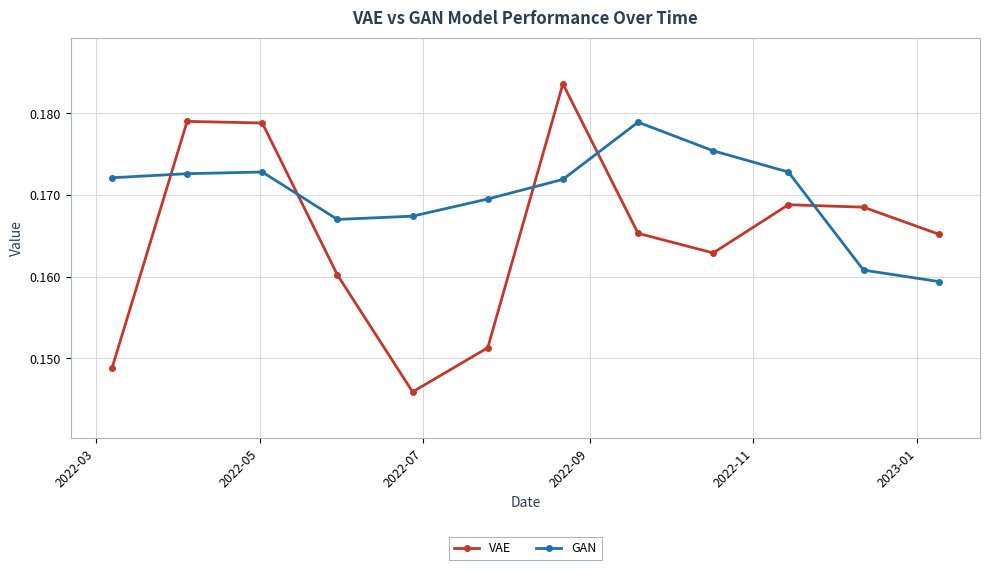

At how many categories does at least one series exceed 0?

12